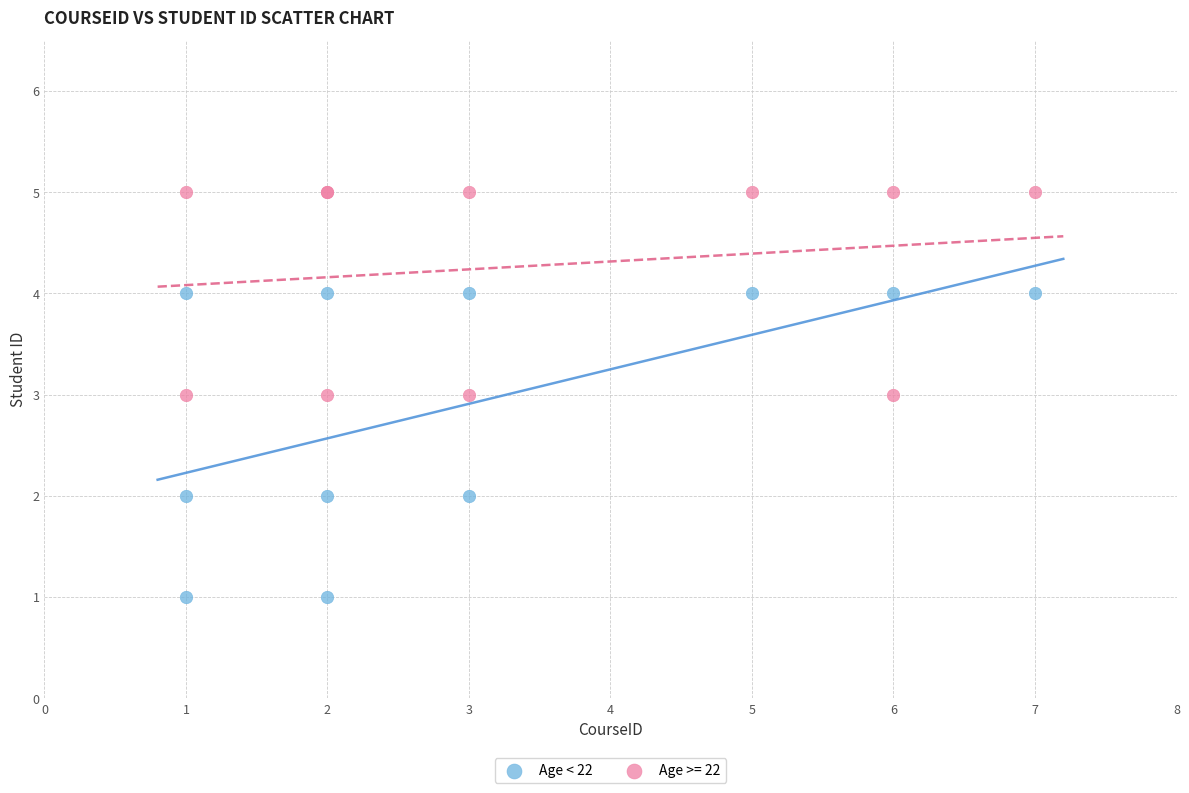

Which series contains the lowest Y value?

Age < 22